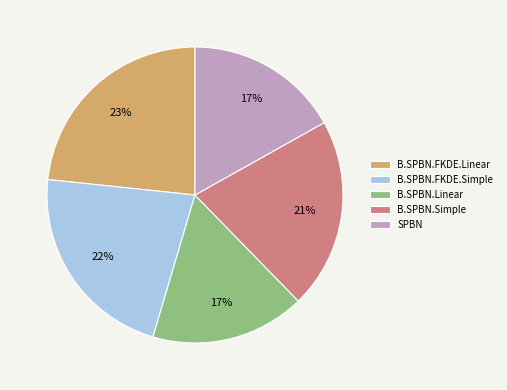

Which category has the biggest portion of the pie?

B.SPBN.FKDE.Linear